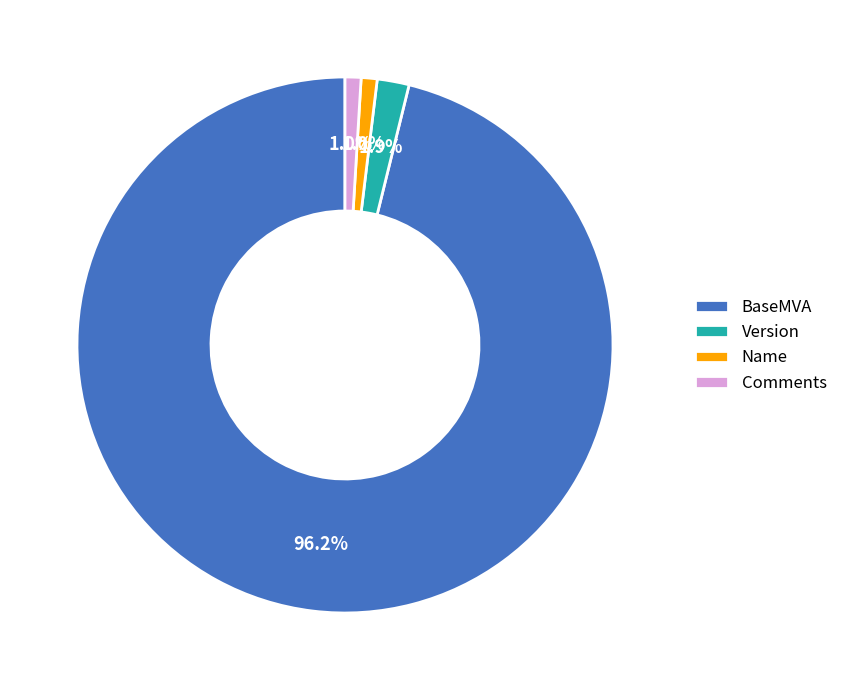

Is it true that BaseMVA is 96% of the pie?

True